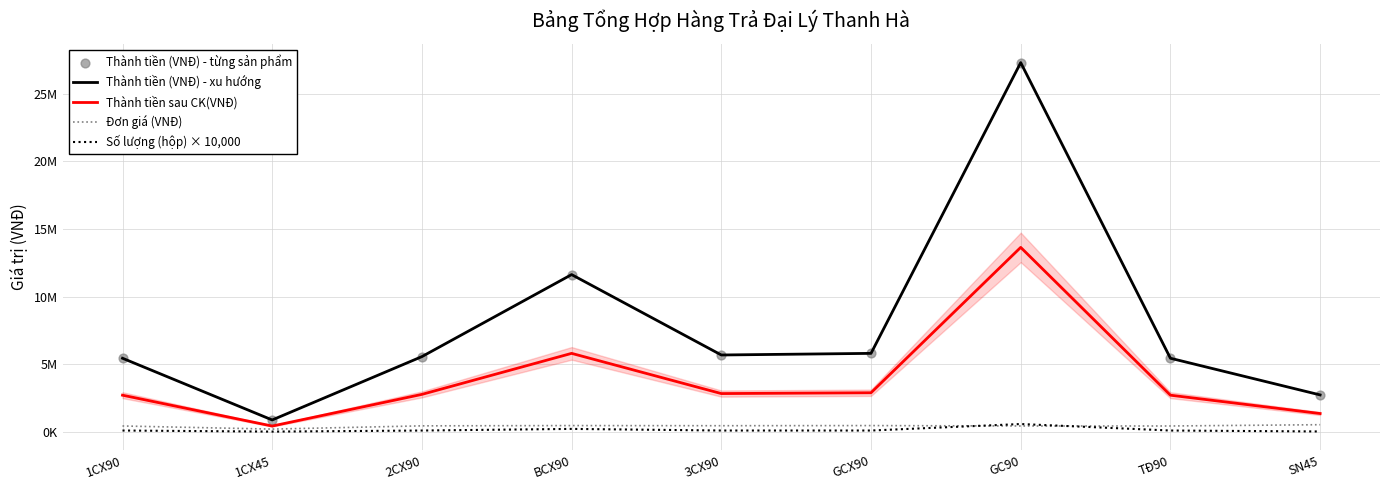

Which series reaches the maximum Y coordinate?

Thành tiền (VNĐ) - xu hướng